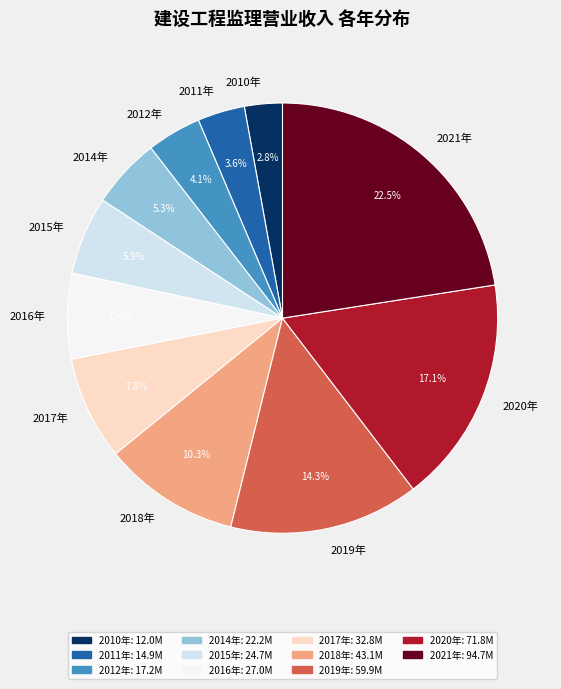

Which has a higher value, 2010年 or 2021年?

2021年